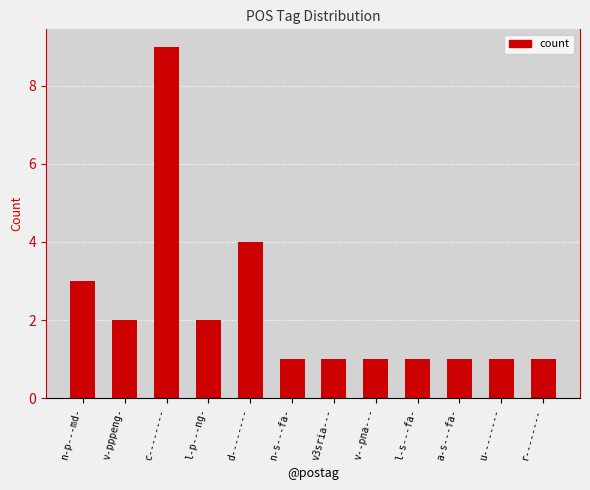

What is the label of the 2nd bar from the right?

u--------